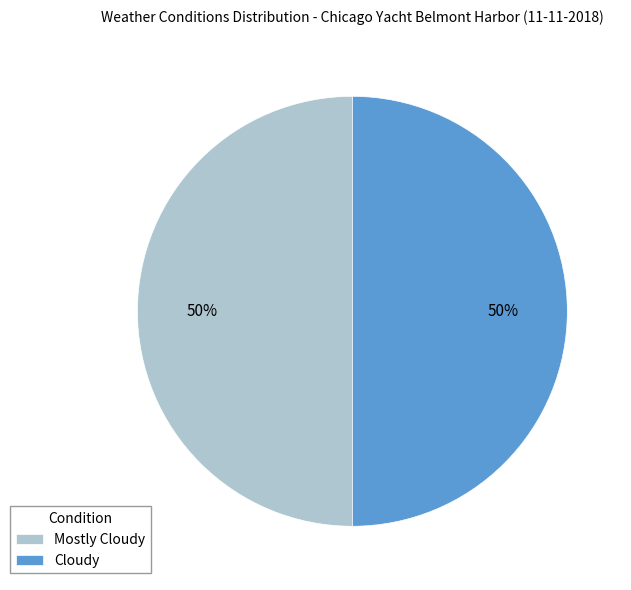

True or false: Cloudy accounts for 64% of the total.

False